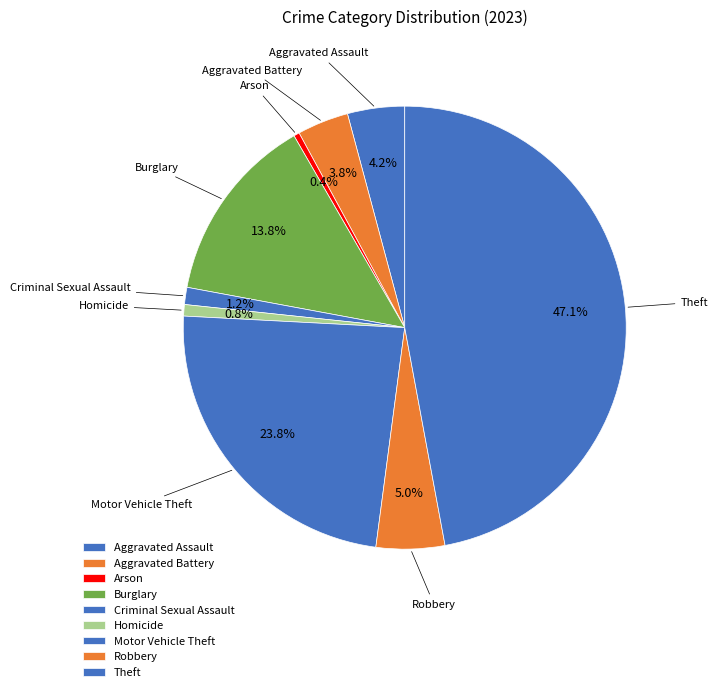

How many segments does this pie chart have?

9